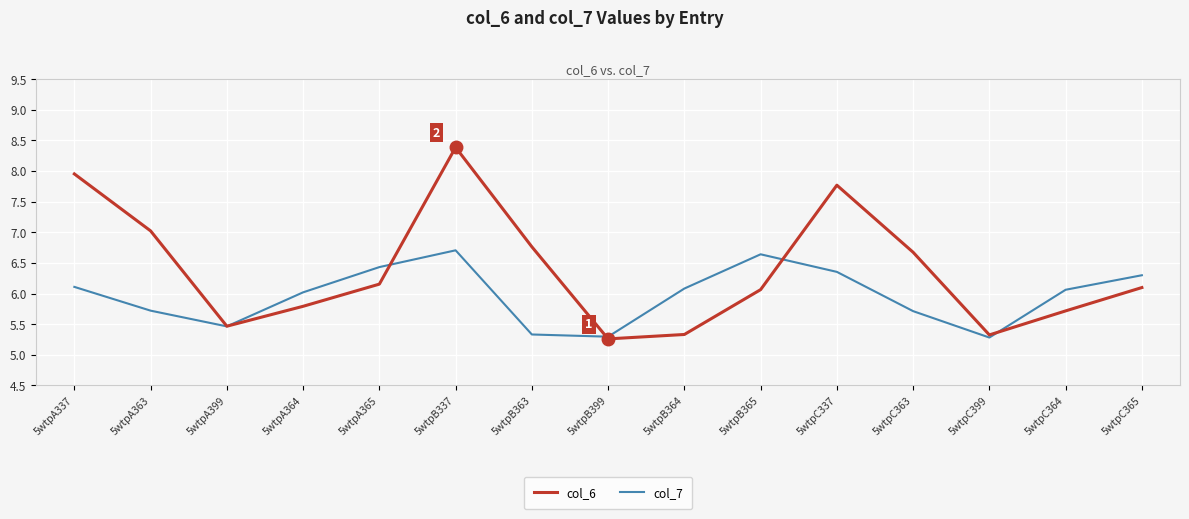

How many interior local peaks does the col_6 series have?

2